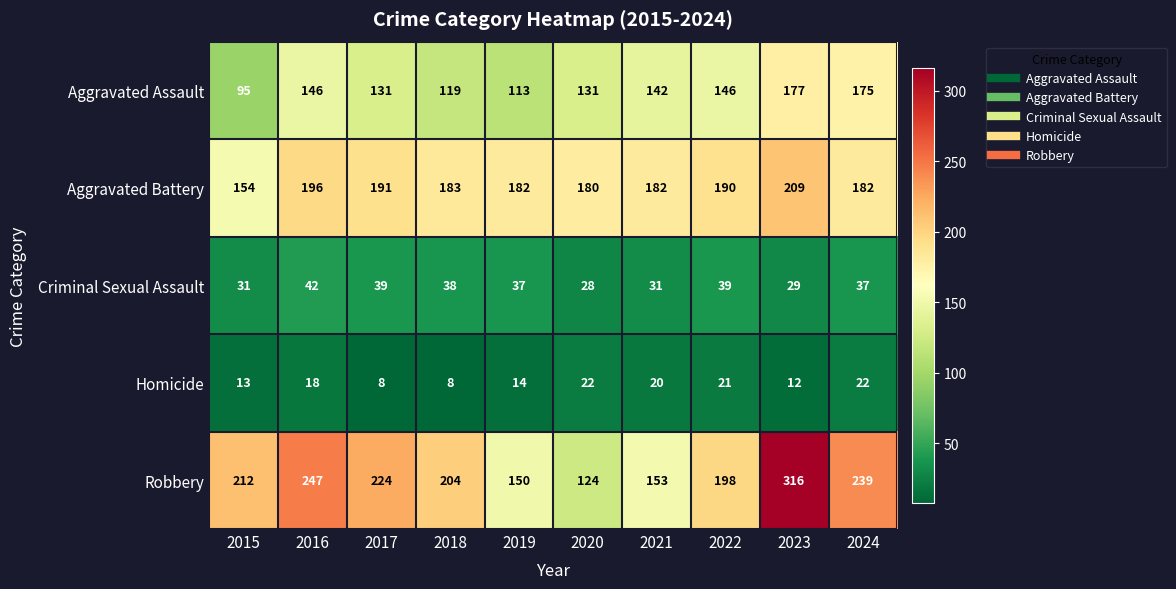

Which category has the highest value across all series?

2023